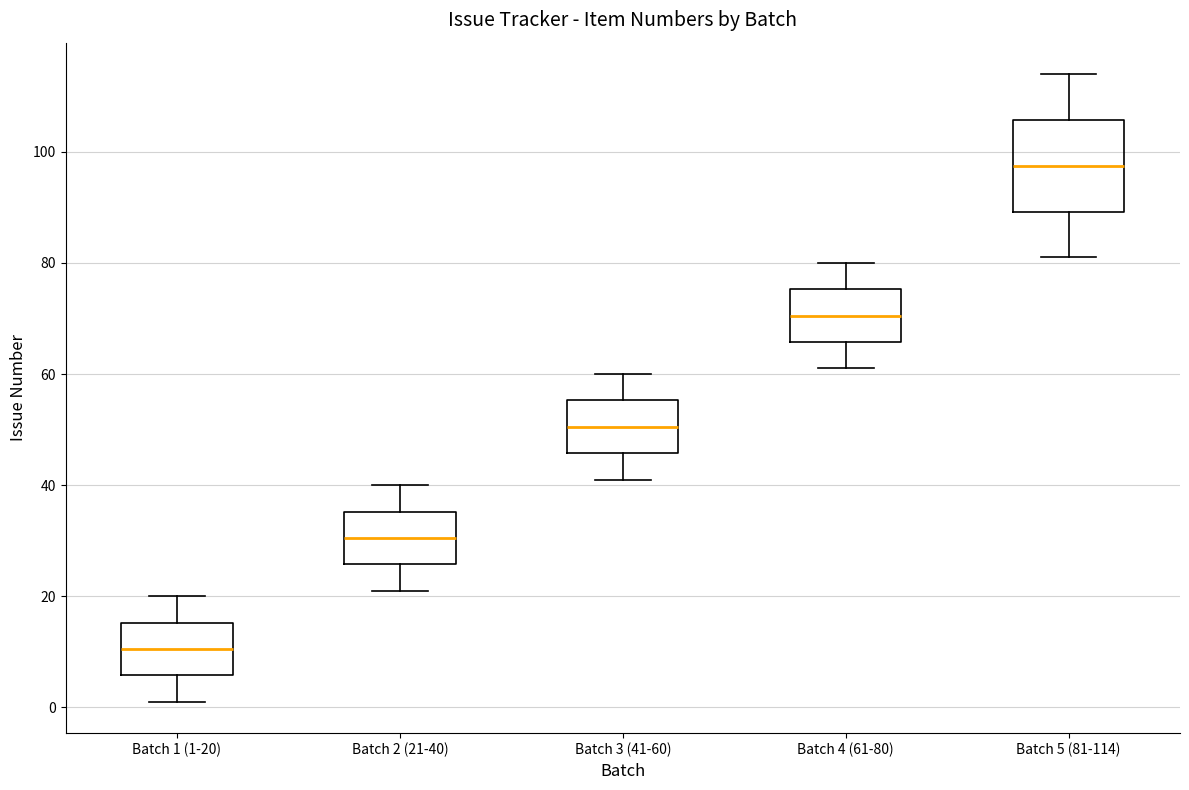

Where is the upper edge of the box for Batch 3 (41-60) on the y-axis? The values are not printed on the chart, so give them approximately, as read against the axis.

56